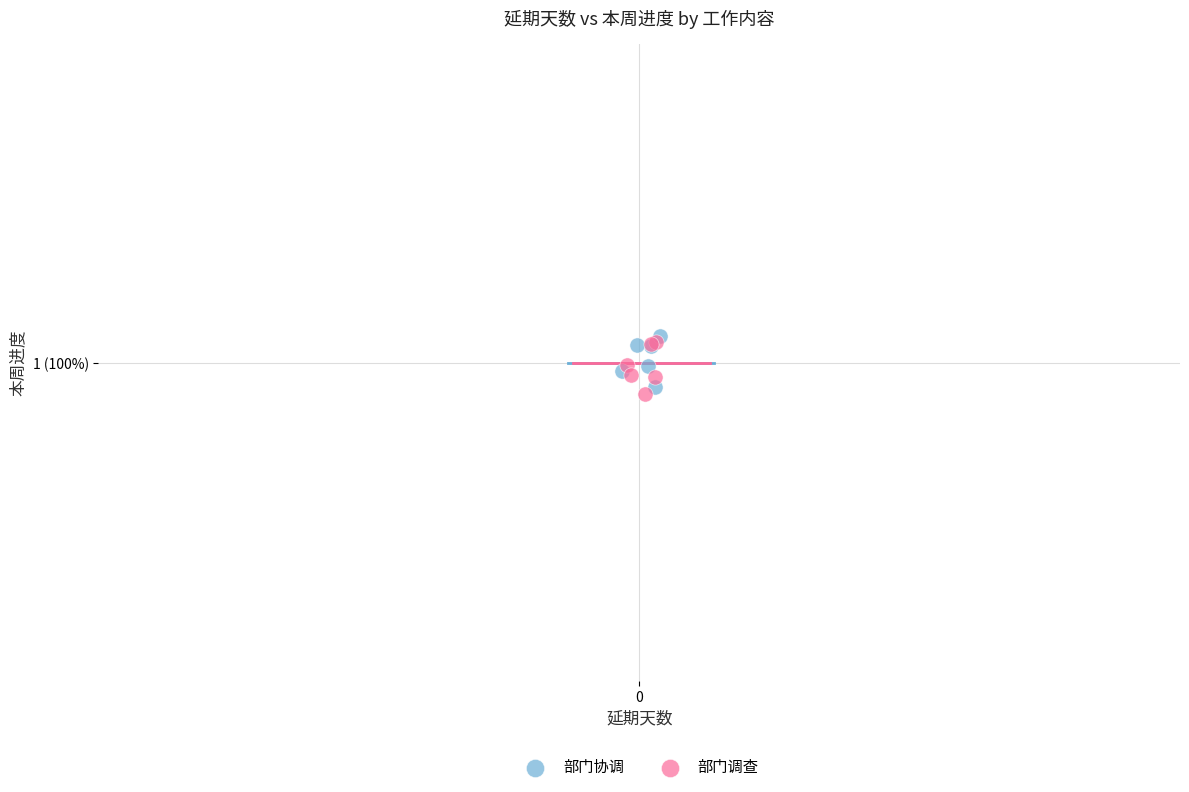

Which series contains the highest Y value?

部门协调